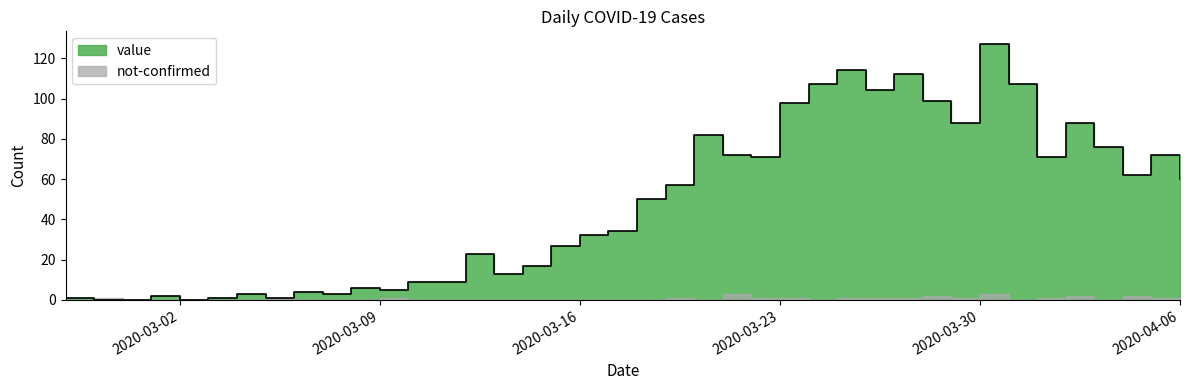

What position from the right is 2020-03-14?

24